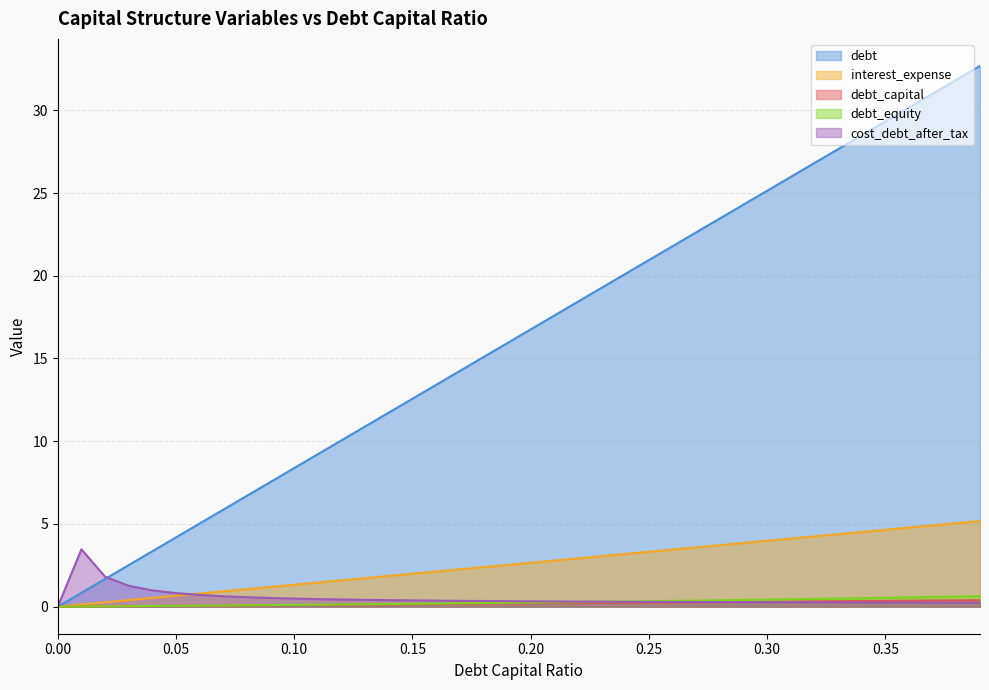

How many values in the debt_equity series exceed 0?

39